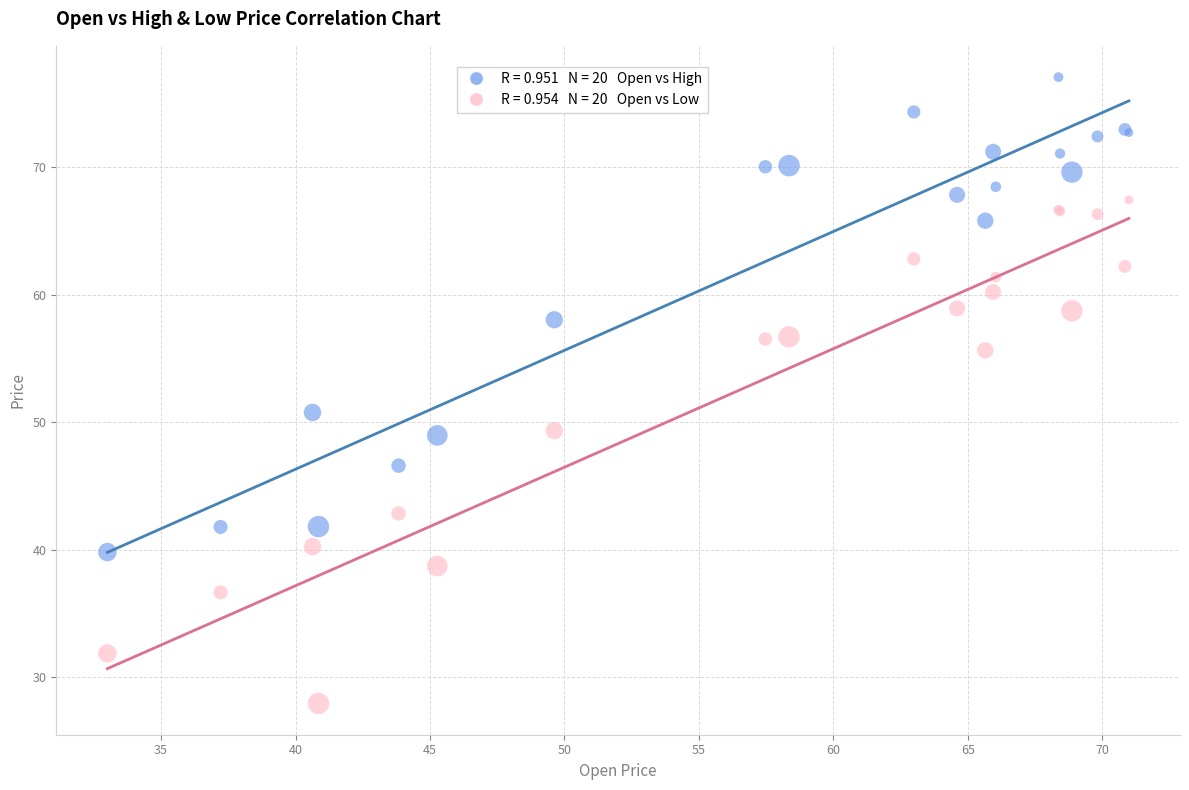

Across all series, what Y value is closest to 52?

50.8